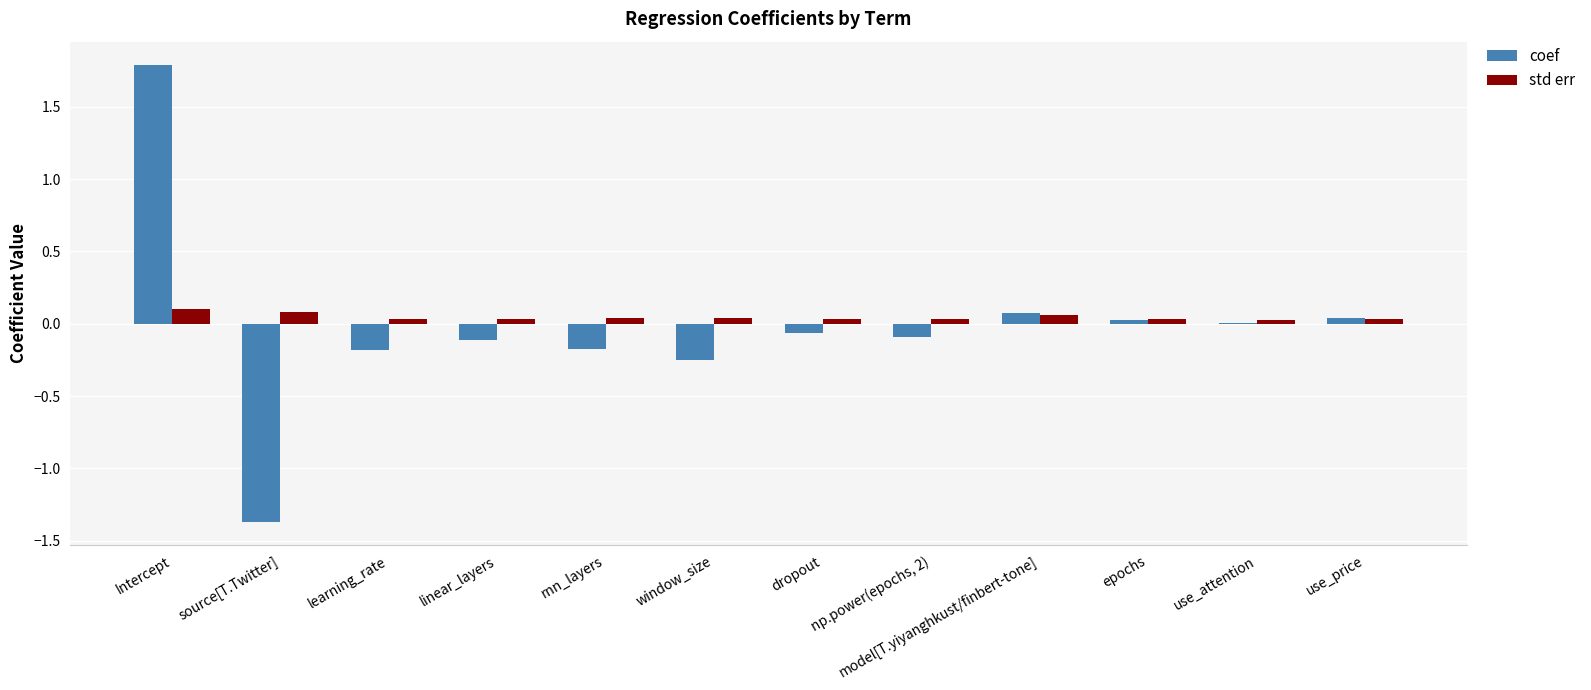

Does the chart contain stacked bars?

No